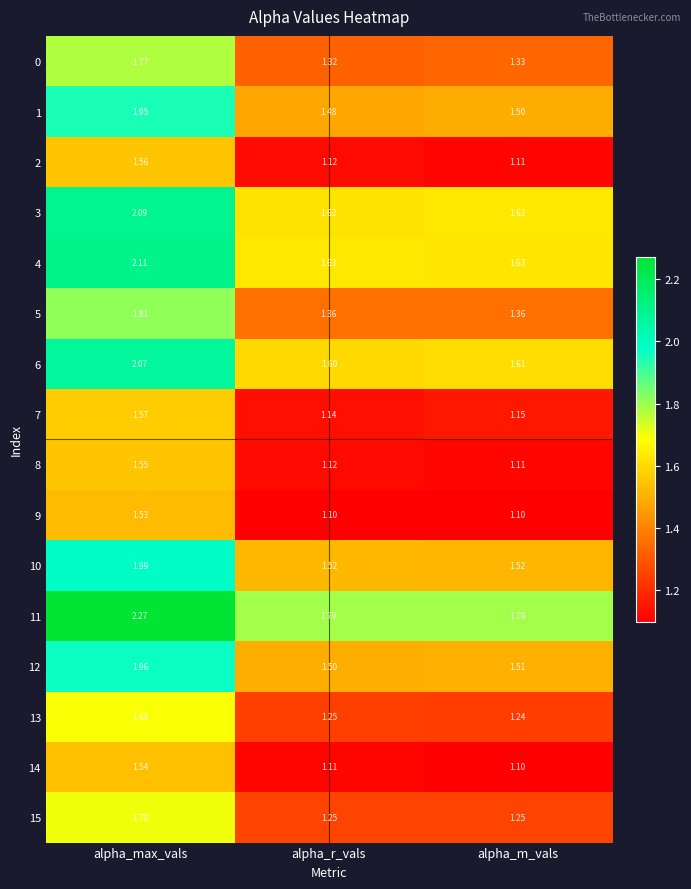

Which category has the highest value across all series?

alpha_max_vals